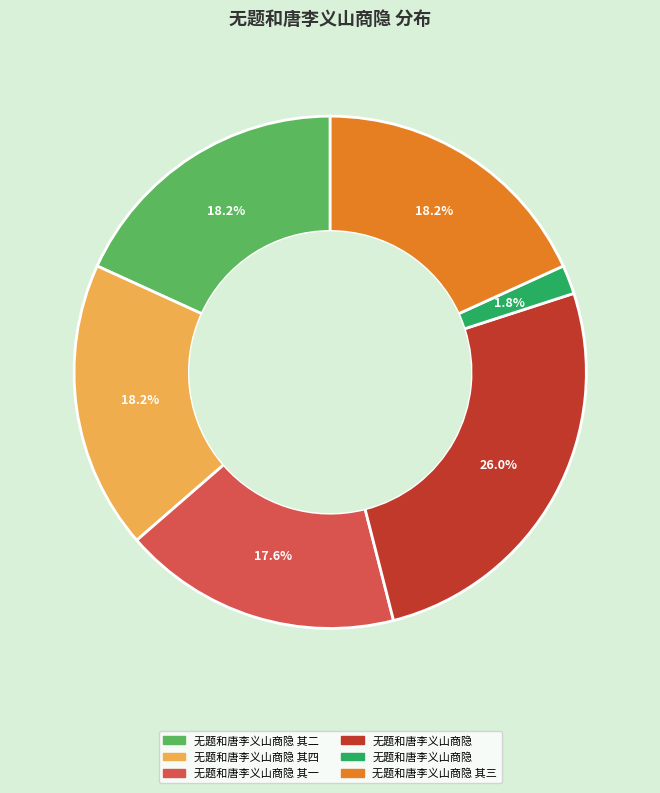

How many segments does this pie chart have?

6